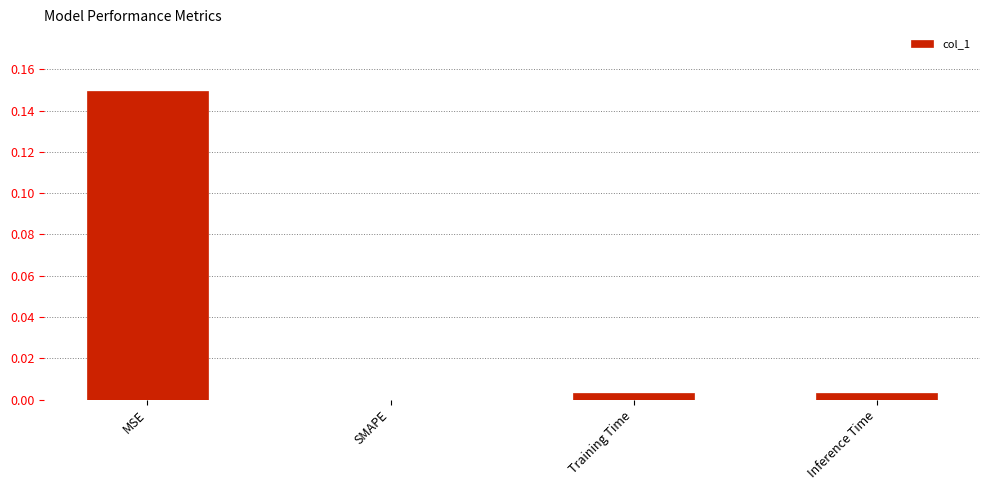

Where is the data nearest to the value 0?

SMAPE